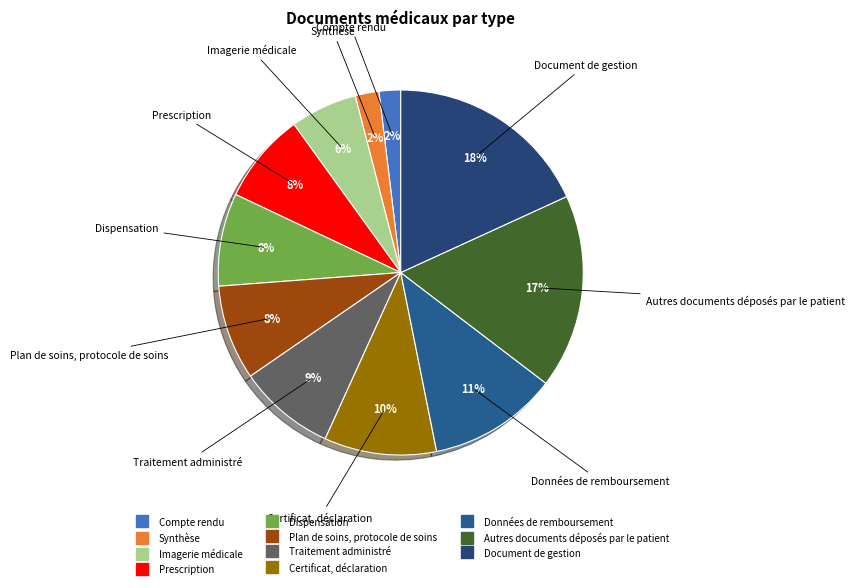

Is Dispensation the majority of the pie?

No